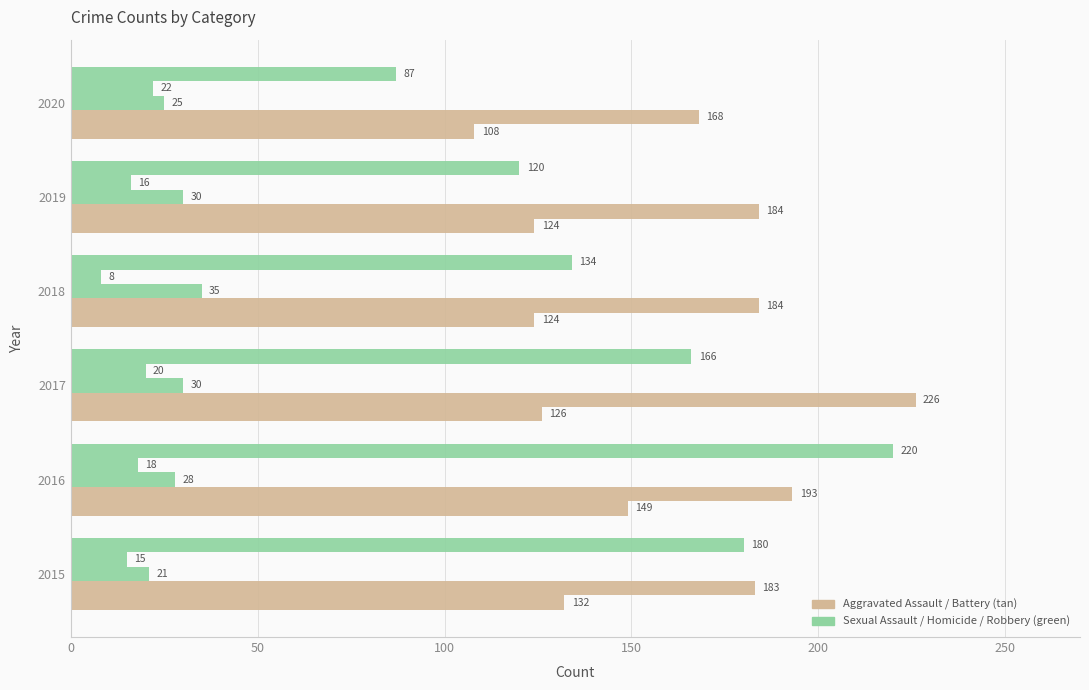

Count the number of categories in the chart.

6